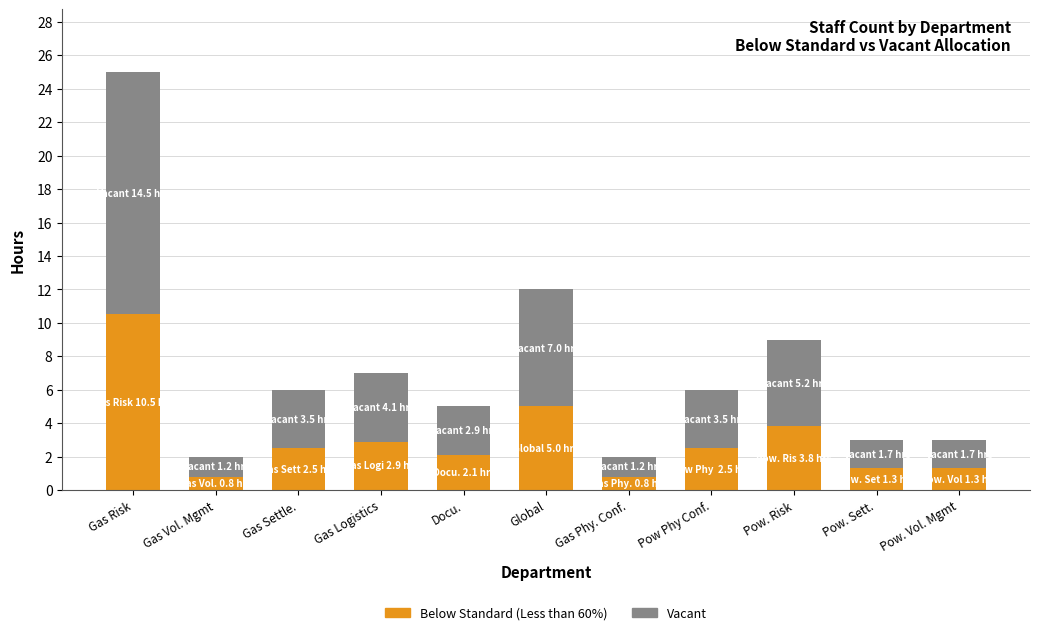

How many series are shown in this chart?

2